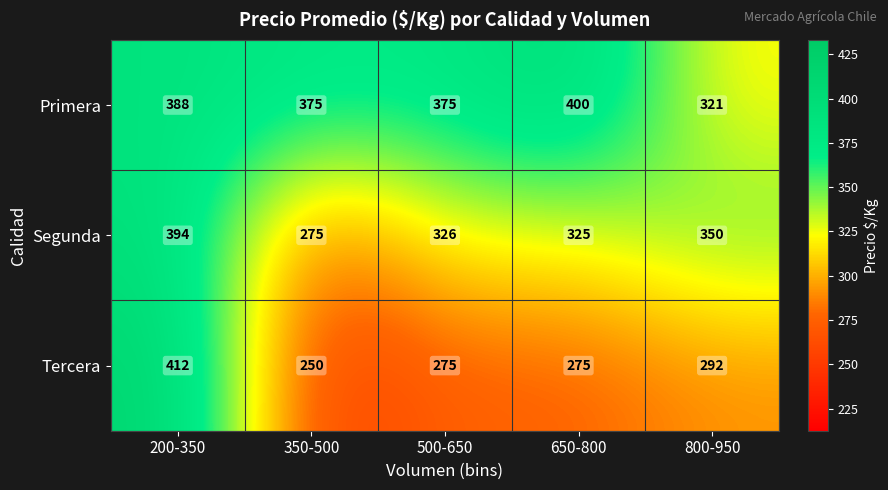

The value of Tercera at 350-500 is 250. True or false?

True